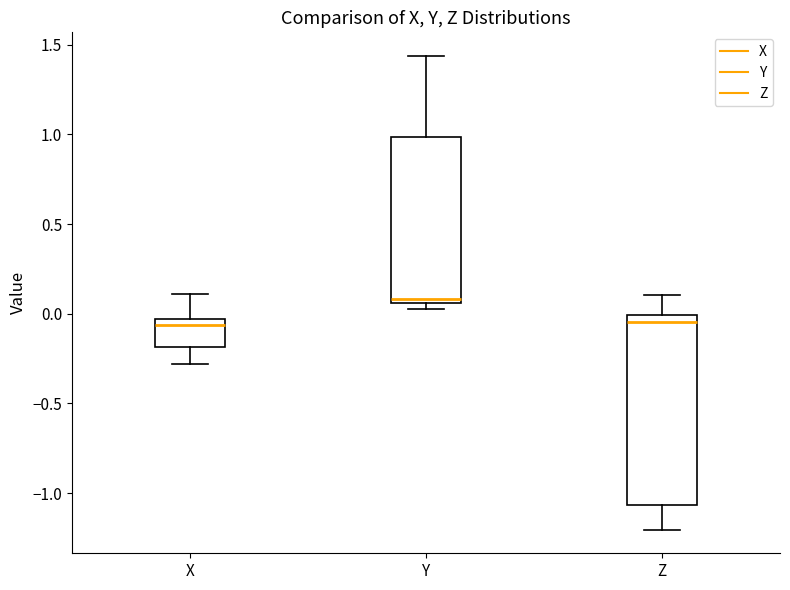

Which box is the tallest, from its lower edge to its upper edge?

Z